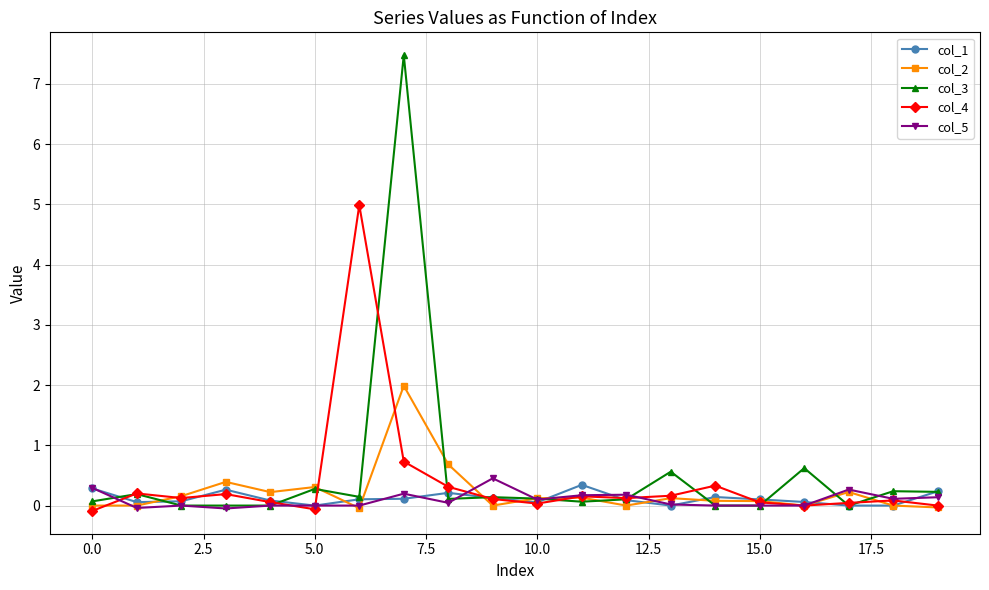

True or false: col_5 has more than 1 interior local peaks.

True